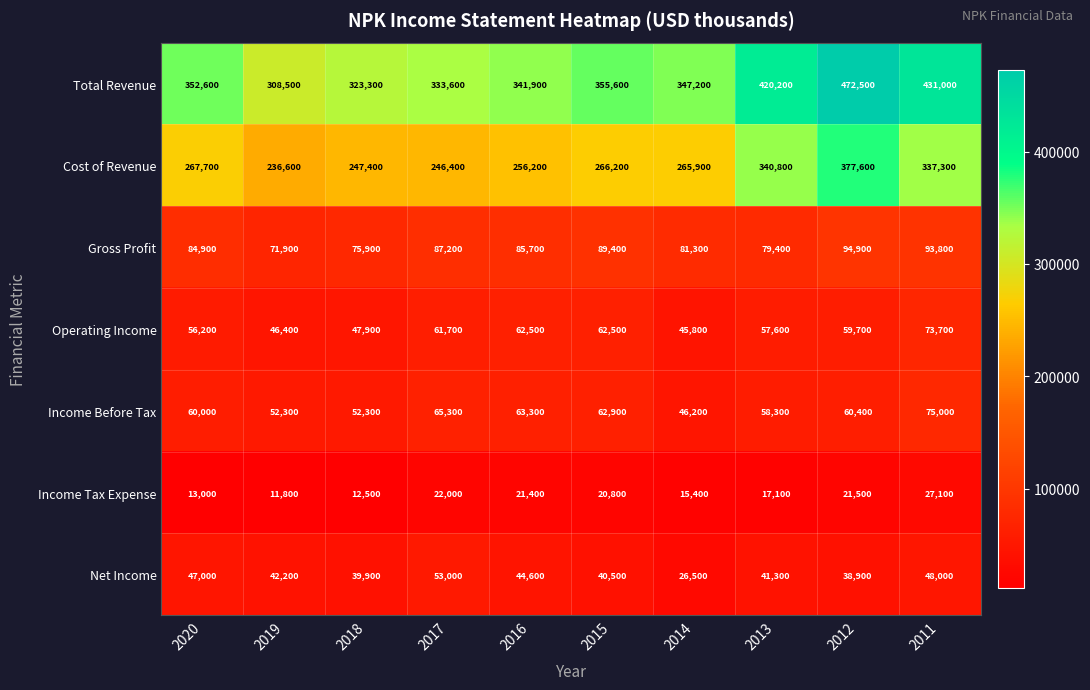

True or false: Total Revenue has a value of 431000 at 2011.

True